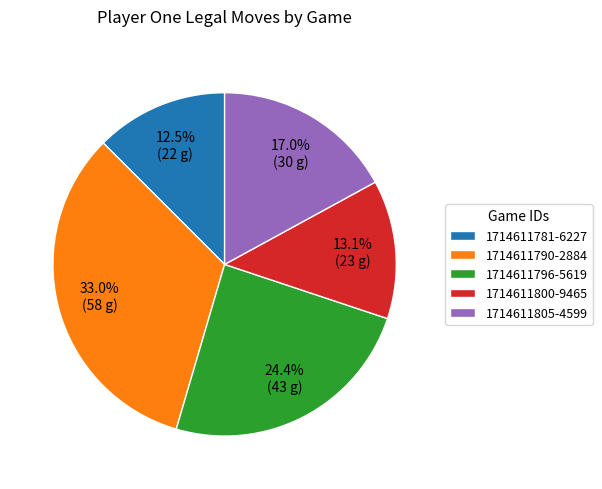

What is the ratio of the value at 1714611800-9465 to the value at 1714611796-5619?

0.5